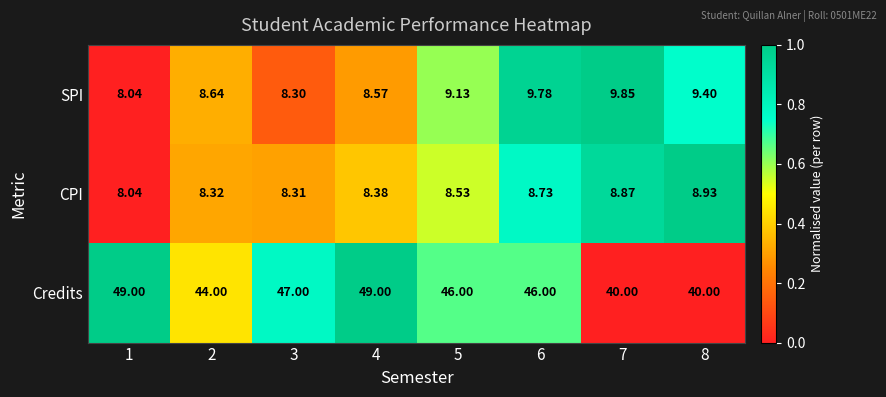

Which series has the widest spread of values?

Credits